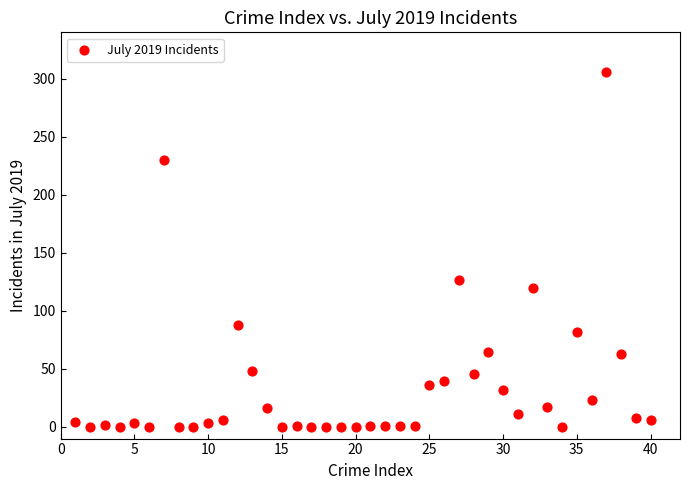

What Y value in the scatter plot is closest to 153?

127